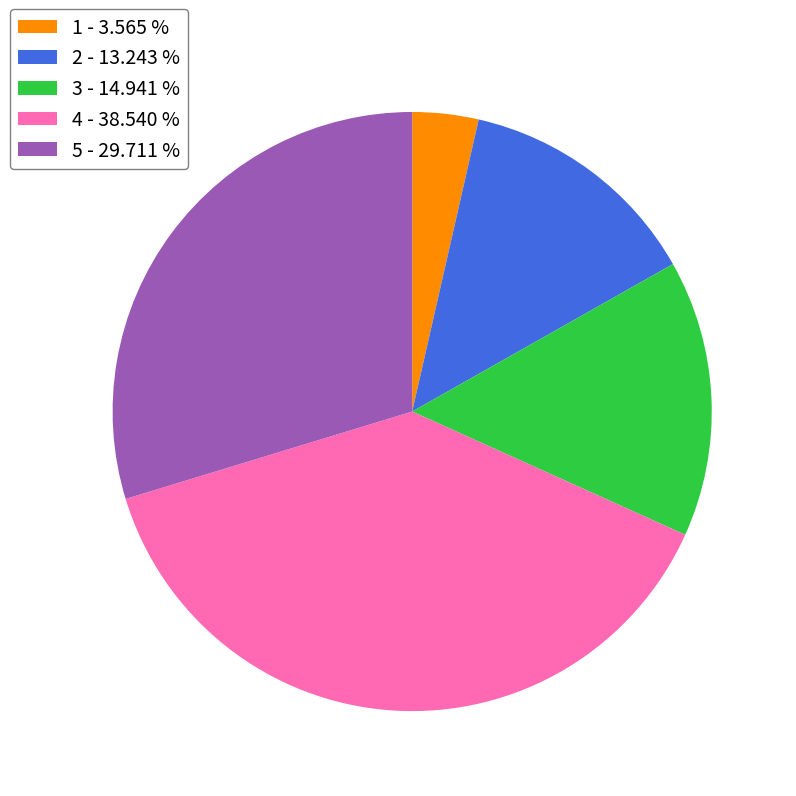

Which has a higher value, 2 - 13.243 % or 3 - 14.941 %?

3 - 14.941 %